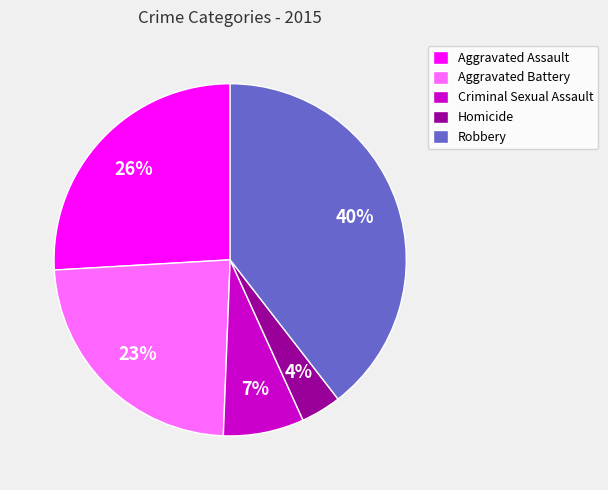

Which has a higher value, Homicide or Aggravated Assault?

Aggravated Assault